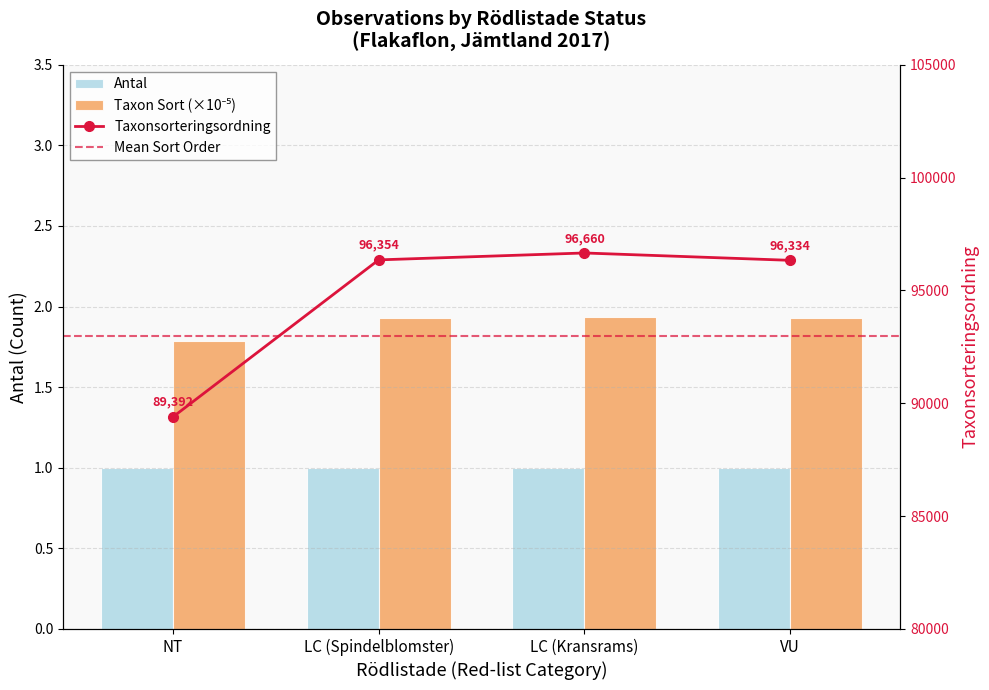

Which category has the lowest value across all series?

NT